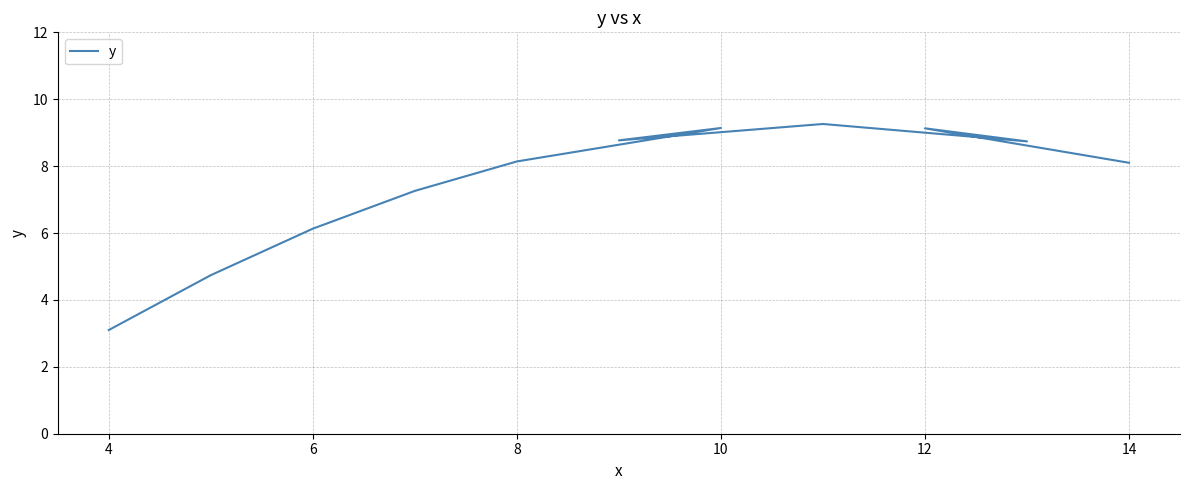

True or false: the data shows 9.1 at 10.

True